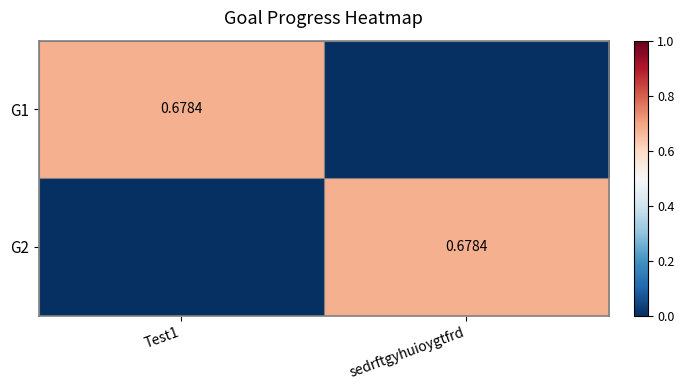

What is the sum of all G2 values?

0.7